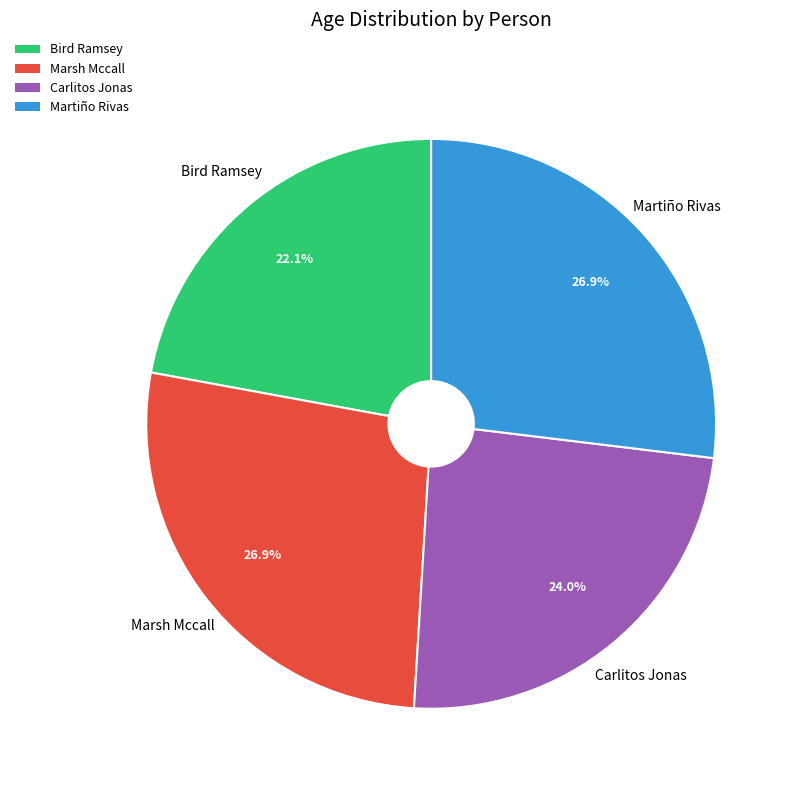

Which slice is the smallest?

Bird Ramsey